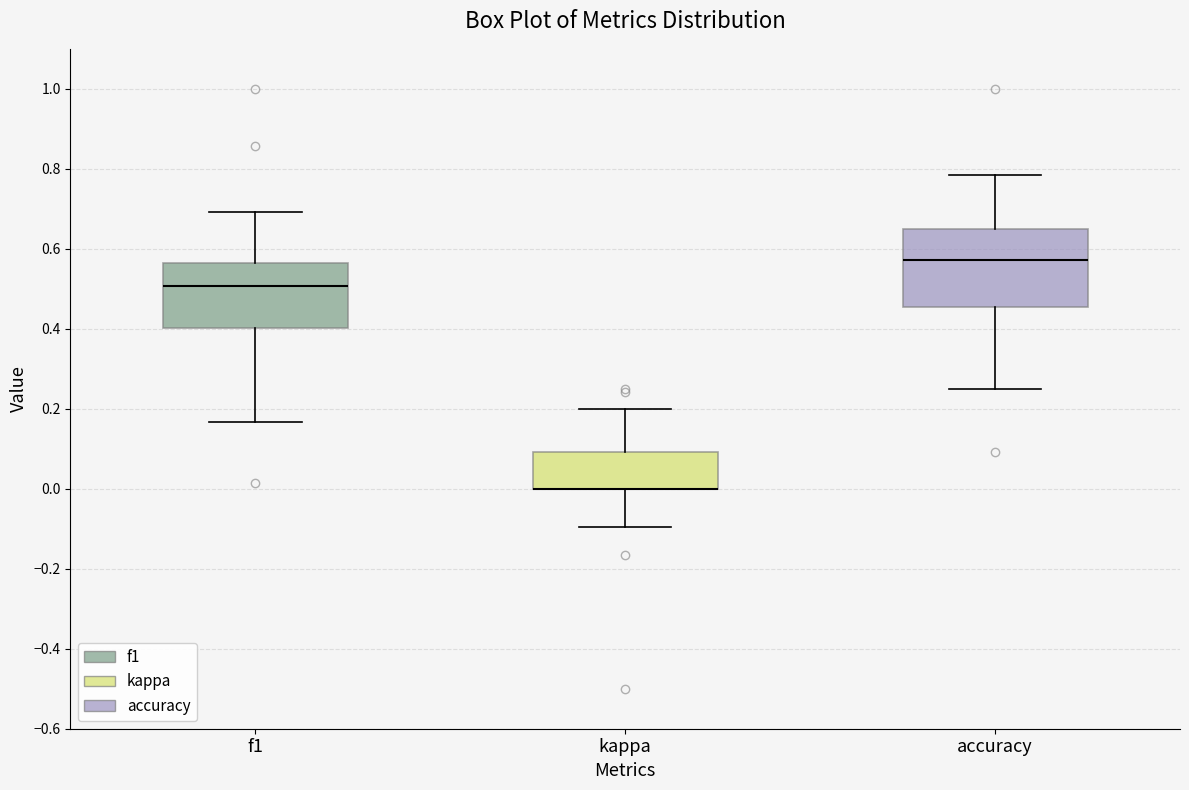

Where is the upper edge of the box for kappa on the y-axis? The values are not printed on the chart, so give them approximately, as read against the axis.

0.10